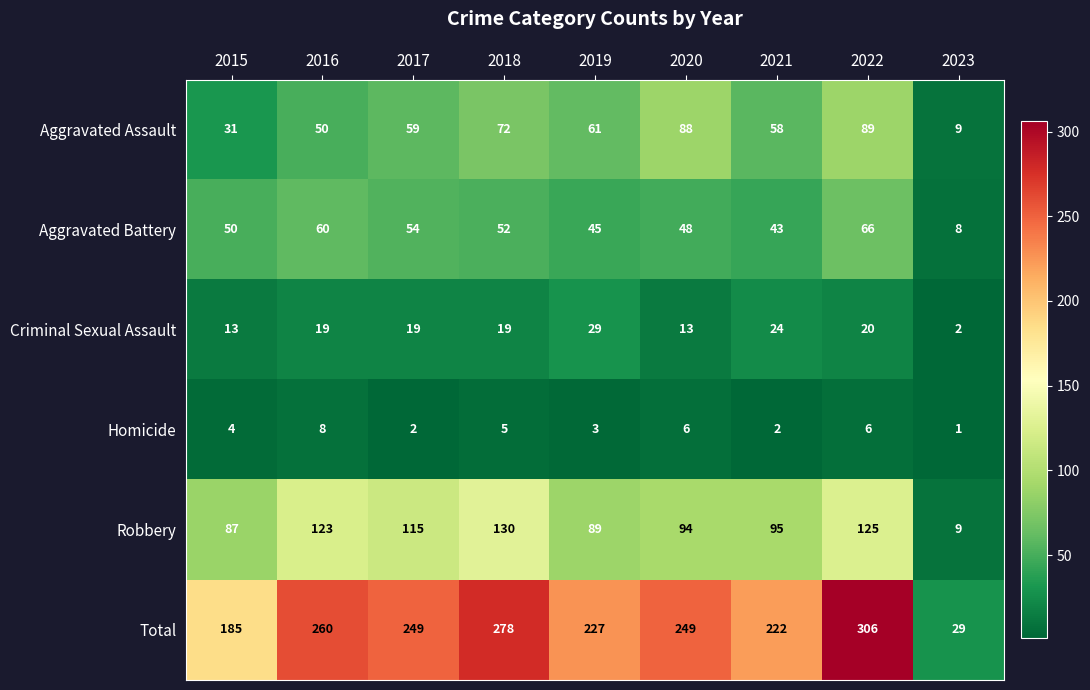

Count the number of data series in this chart.

6